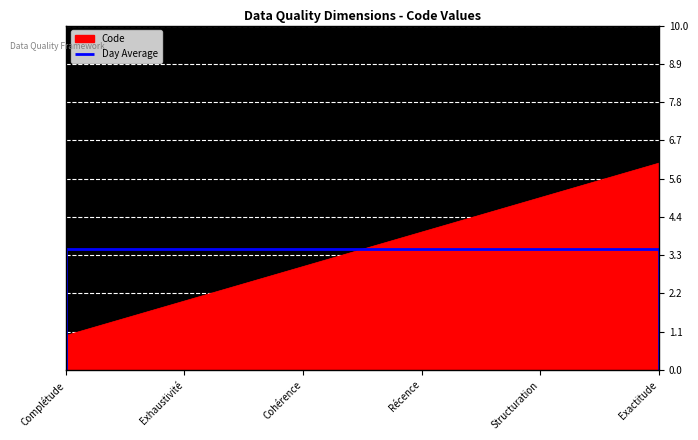

What is the value of the 4th point from the left?

4